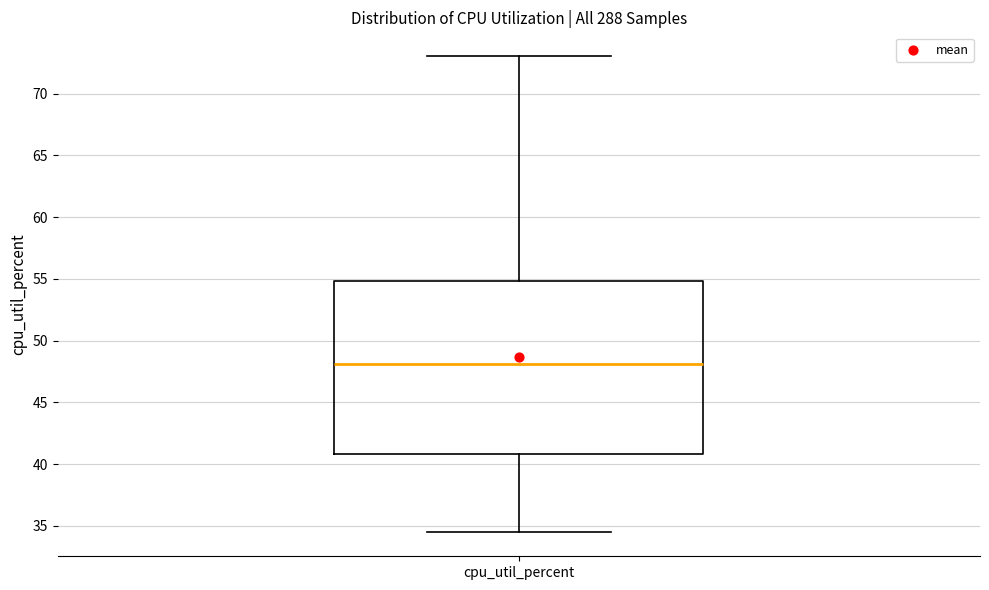

Transcribe this box plot: give where the median line is, the range the box spans, and where the two whiskers end, as read against the y-axis. The values are not printed on the chart, so give them approximately, as read against the axis.

median 48.0, box 41.0 to 55.0, whiskers 34.5 to 73.0